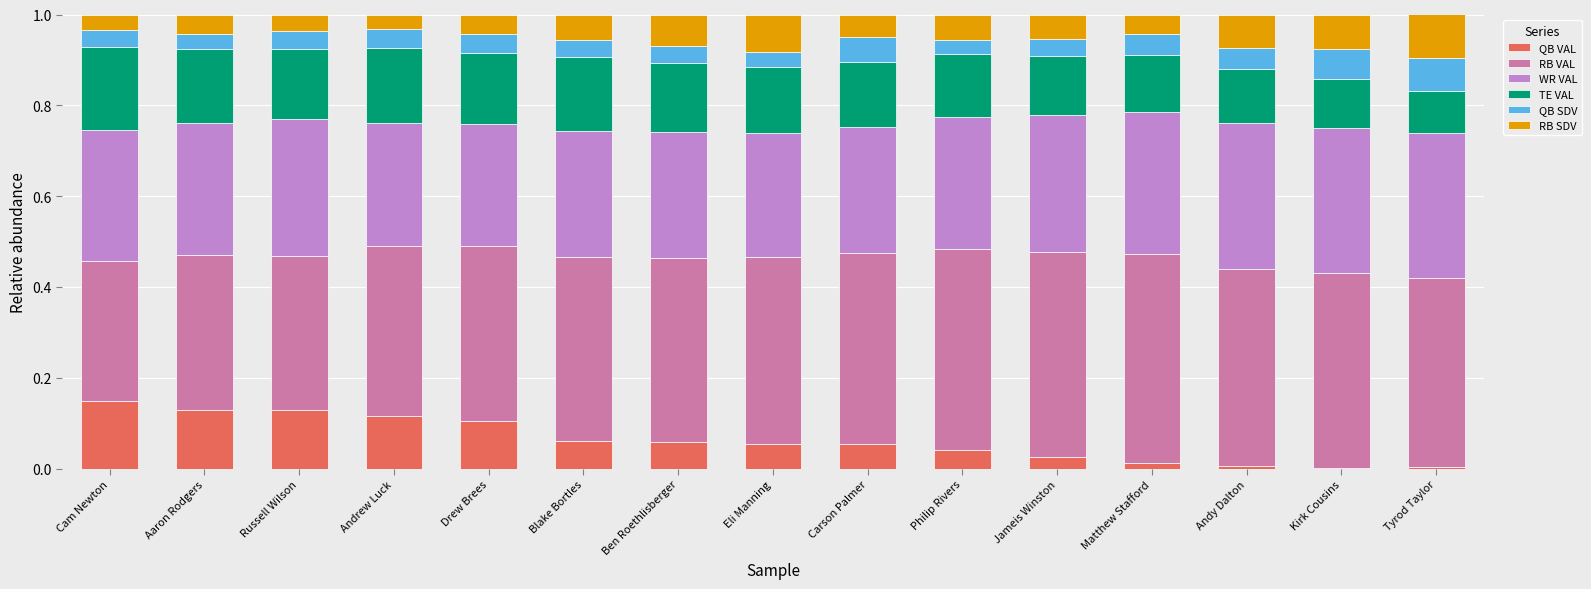

What are all the series names shown in the legend?

QB VAL, RB VAL, WR VAL, TE VAL, QB SDV, RB SDV